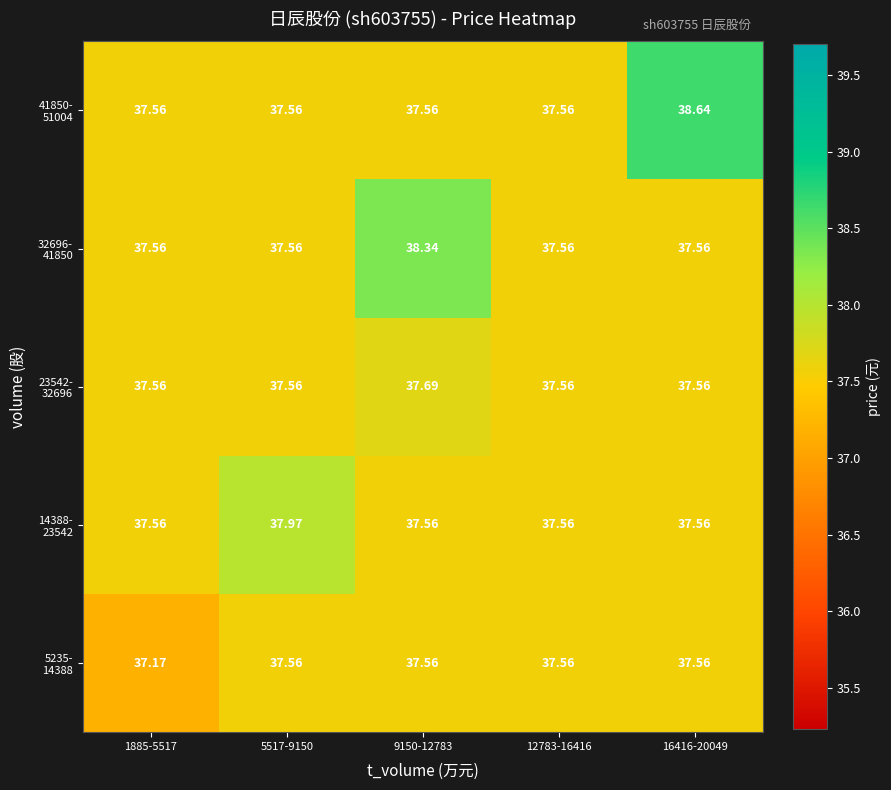

How many categories are shown in the chart?

5